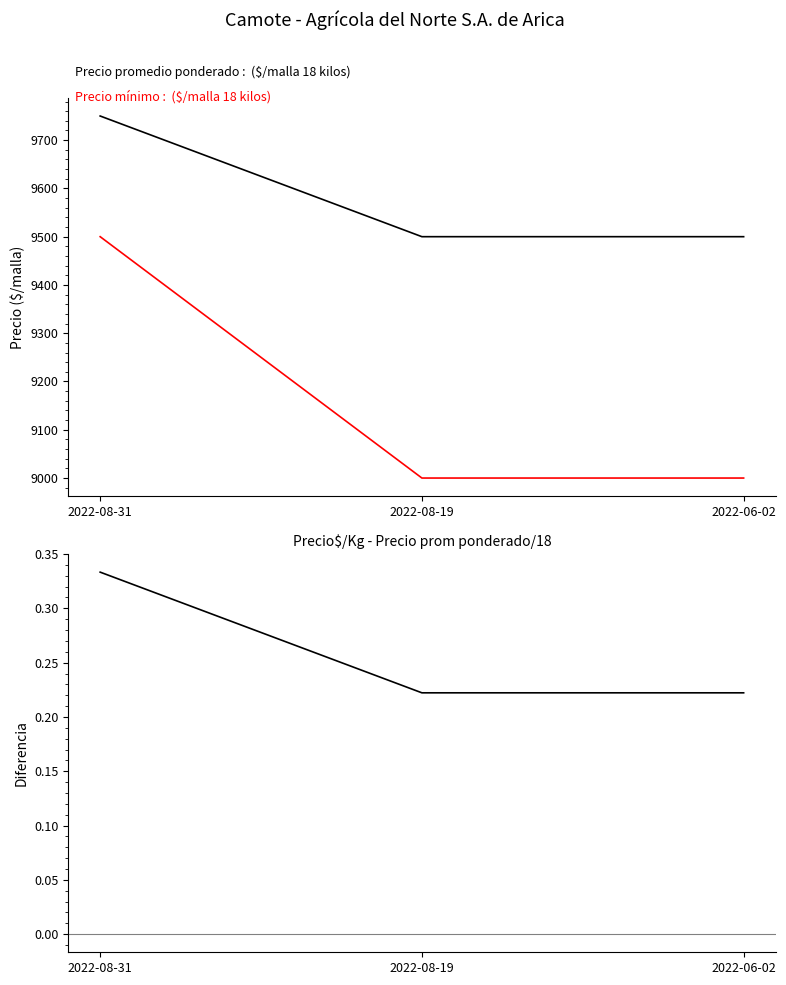

At how many categories does at least one series exceed 3646?

3